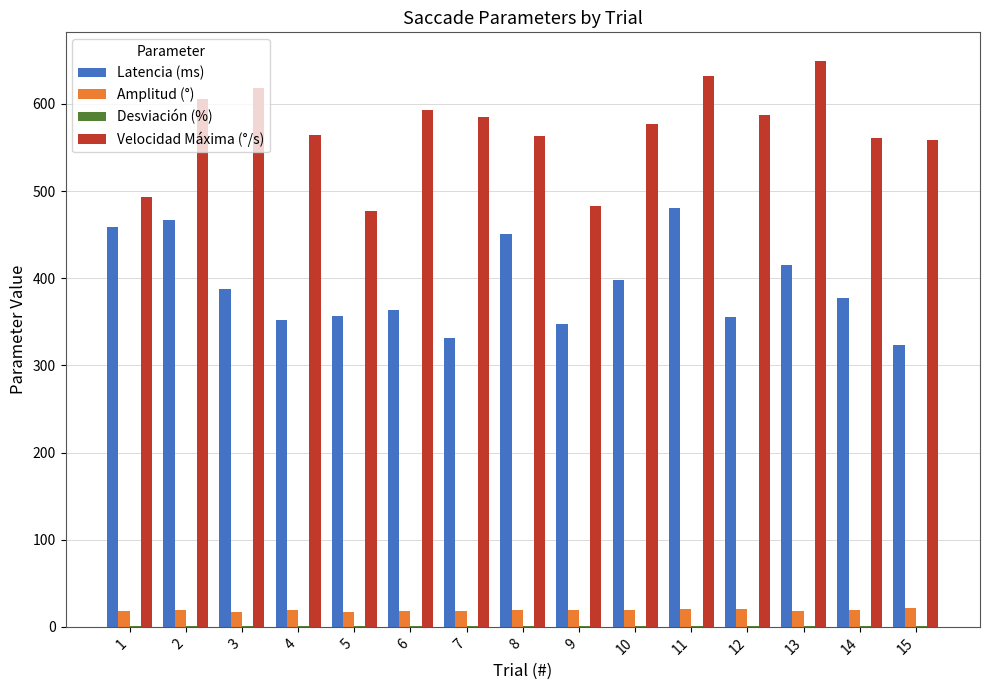

What is the sum of all Velocidad Máxima (°/s) values?

8550.2